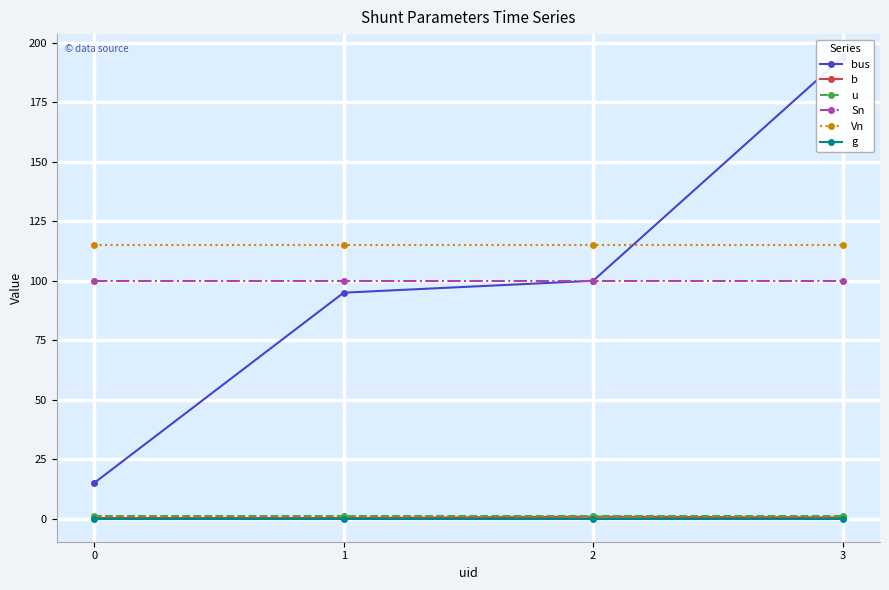

Which series has the widest spread of values?

bus